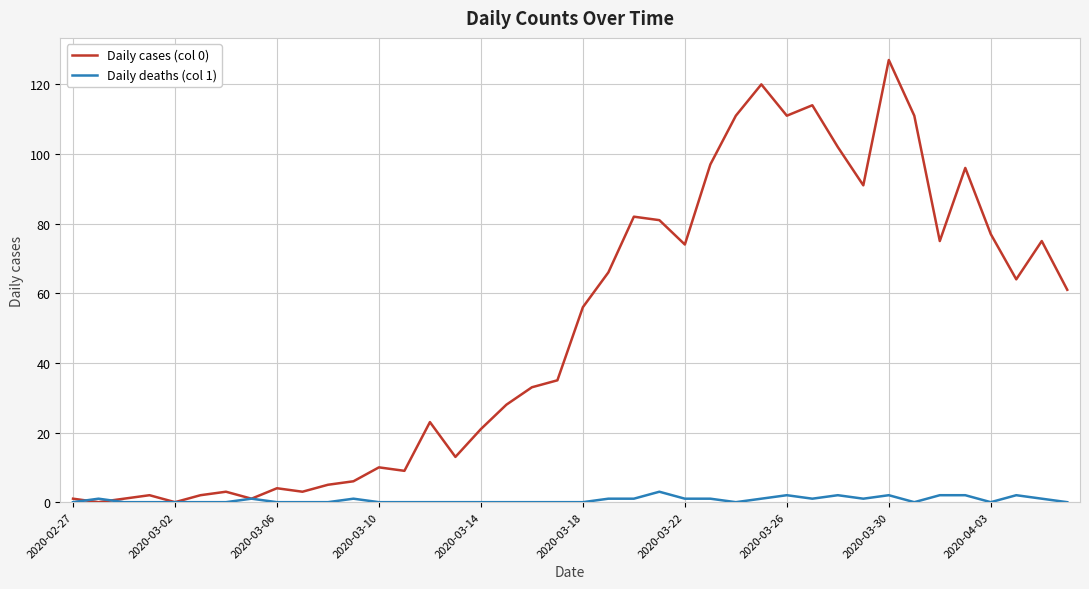

Does the chart have visible grid lines?

Yes